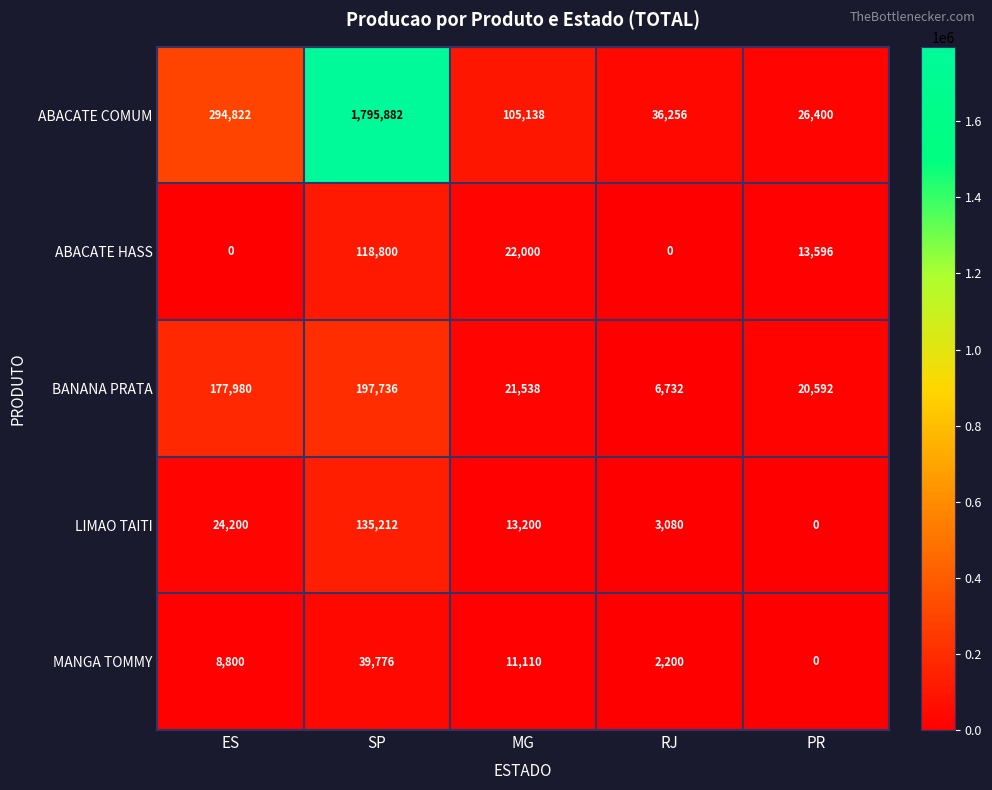

What is the total value across all series at PR?

60588